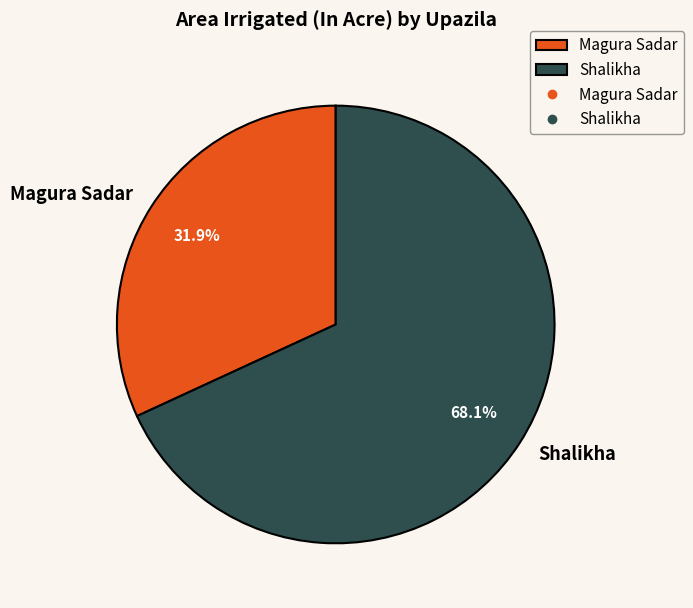

To the nearest percent, what percentage of the pie is Magura Sadar?

32%